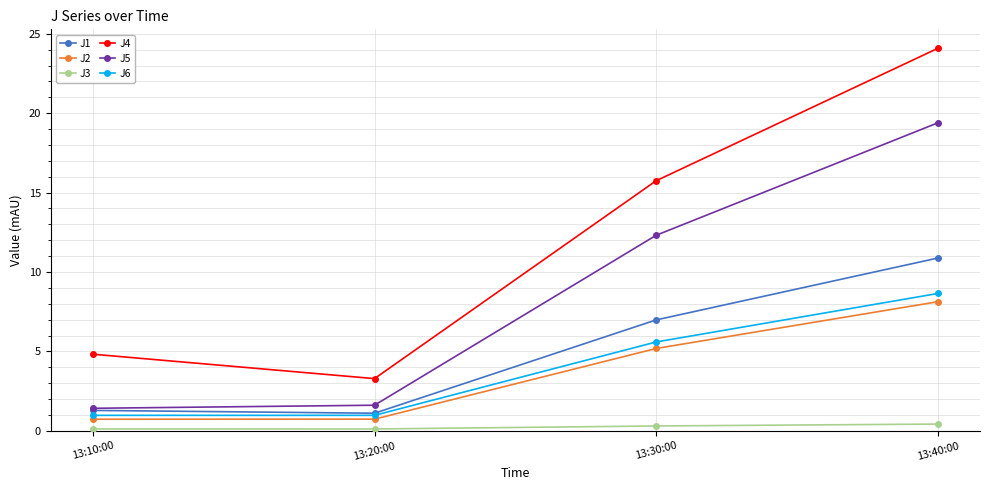

Rank the series at 13:40:00 from lowest to highest value.

J3, J2, J6, J1, J5, J4